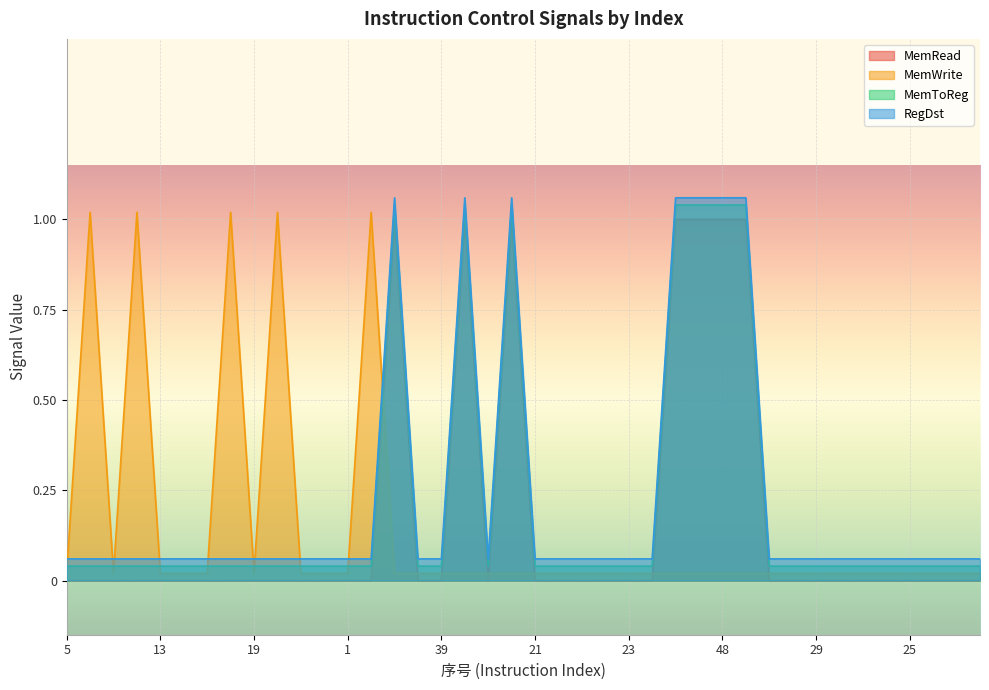

Reading left to right, transcribe all the data shown in this chart.

MemRead: 5=0.0	50=0.0	6=0.0	51=0.0	13=0.0	11=0.0	12=0.0	52=0.0	19=0.0	53=0.0	17=0.0	16=0.0	1=0.0	54=0.0	43=1.0	3=0.0	39=0.0	44=1.0	40=0.0	45=1.0	21=0.0	22=0.0	7=0.0	9=0.0	23=0.0	24=0.0	46=1.0	47=1.0	48=1.0	49=1.0	27=0.0	28=0.0	29=0.0	30=0.0	31=0.0	32=0.0	25=0.0	26=0.0	37=0.0	38=0.0
MemWrite: 5=0.0	50=1.0	6=0.0	51=1.0	13=0.0	11=0.0	12=0.0	52=1.0	19=0.0	53=1.0	17=0.0	16=0.0	1=0.0	54=1.0	43=0.0	3=0.0	39=0.0	44=0.0	40=0.0	45=0.0	21=0.0	22=0.0	7=0.0	9=0.0	23=0.0	24=0.0	46=0.0	47=0.0	48=0.0	49=0.0	27=0.0	28=0.0	29=0.0	30=0.0	31=0.0	32=0.0	25=0.0	26=0.0	37=0.0	38=0.0
MemToReg: 5=0.0	50=0.0	6=0.0	51=0.0	13=0.0	11=0.0	12=0.0	52=0.0	19=0.0	53=0.0	17=0.0	16=0.0	1=0.0	54=0.0	43=1.0	3=0.0	39=0.0	44=1.0	40=0.0	45=1.0	21=0.0	22=0.0	7=0.0	9=0.0	23=0.0	24=0.0	46=1.0	47=1.0	48=1.0	49=1.0	27=0.0	28=0.0	29=0.0	30=0.0	31=0.0	32=0.0	25=0.0	26=0.0	37=0.0	38=0.0
RegDst: 5=0.1	50=0.1	6=0.1	51=0.1	13=0.1	11=0.1	12=0.1	52=0.1	19=0.1	53=0.1	17=0.1	16=0.1	1=0.1	54=0.1	43=1.1	3=0.1	39=0.1	44=1.1	40=0.1	45=1.1	21=0.1	22=0.1	7=0.1	9=0.1	23=0.1	24=0.1	46=1.1	47=1.1	48=1.1	49=1.1	27=0.1	28=0.1	29=0.1	30=0.1	31=0.1	32=0.1	25=0.1	26=0.1	37=0.1	38=0.1